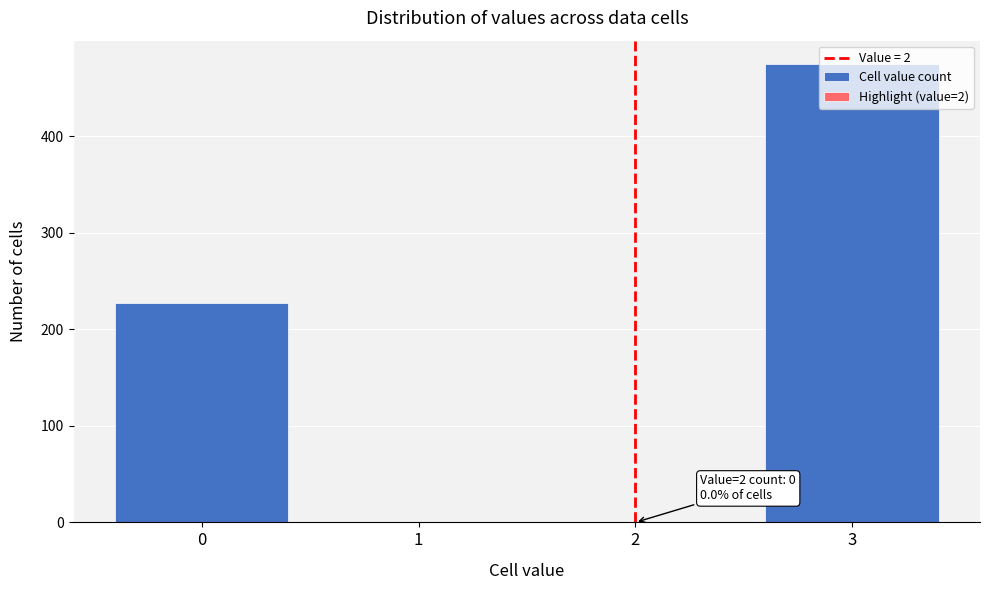

What is the greatest value displayed?

475